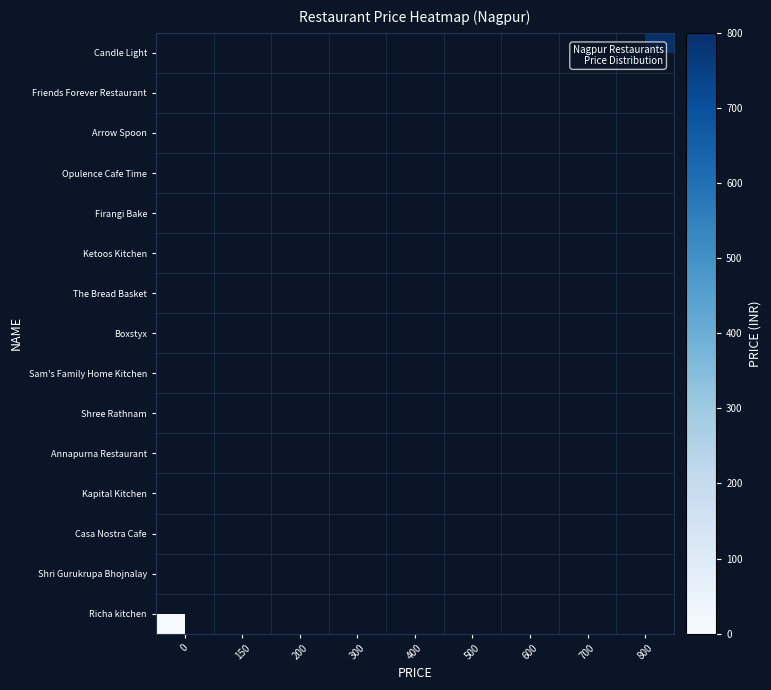

Is the value of Candle Light at 200 greater than the value of Kapital Kitchen at 700?

No